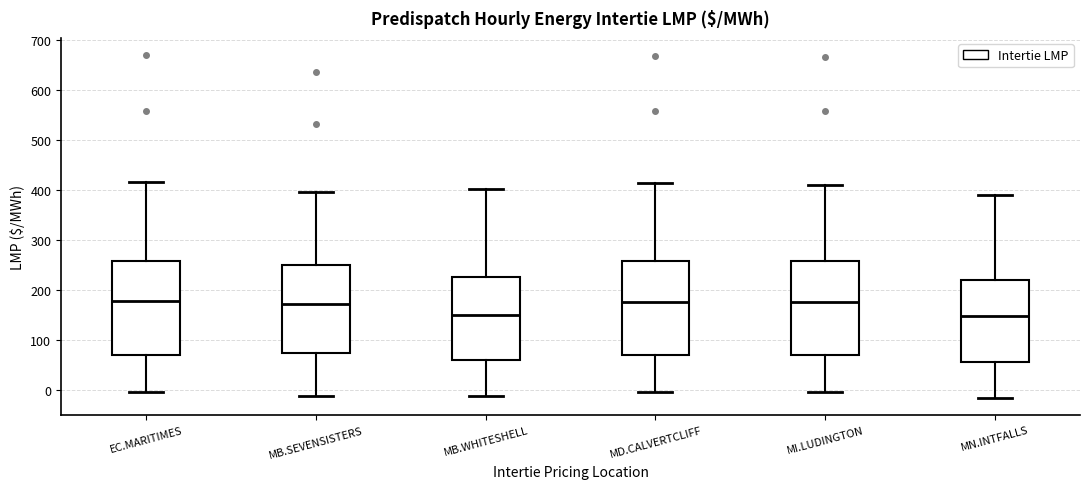

Reading left to right, transcribe this box plot: for each box, give where its median line is, the range the box spans, and where its two whiskers end, as read against the y-axis. The values are not printed on the chart, so give them approximately, as read against the axis.

EC.MARITIMES: median 180, box 70 to 260, whiskers 0 to 420
MB.SEVENSISTERS: median 170, box 70 to 250, whiskers -10 to 390
MB.WHITESHELL: median 150, box 60 to 230, whiskers -10 to 400
MD.CALVERTCLIFF: median 180, box 70 to 260, whiskers 0 to 410
MI.LUDINGTON: median 180, box 70 to 260, whiskers -10 to 410
MN.INTFALLS: median 150, box 60 to 220, whiskers -20 to 390